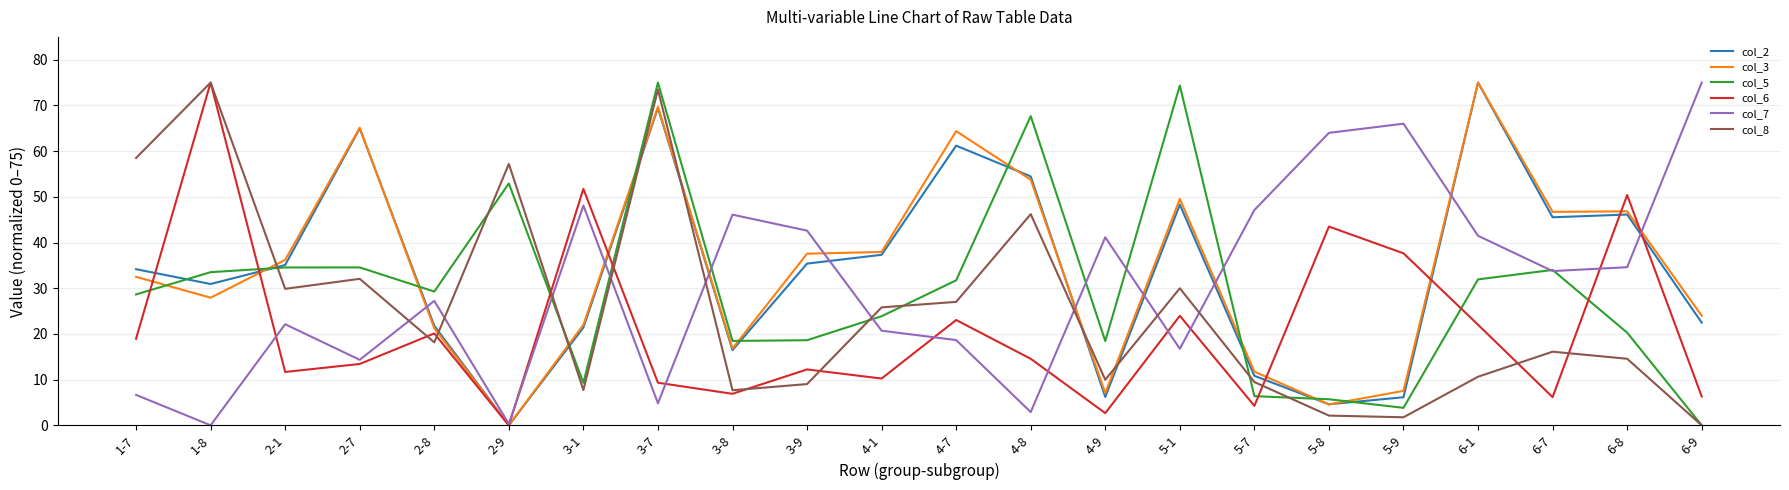

How many interior local peaks does the col_8 series have?

7